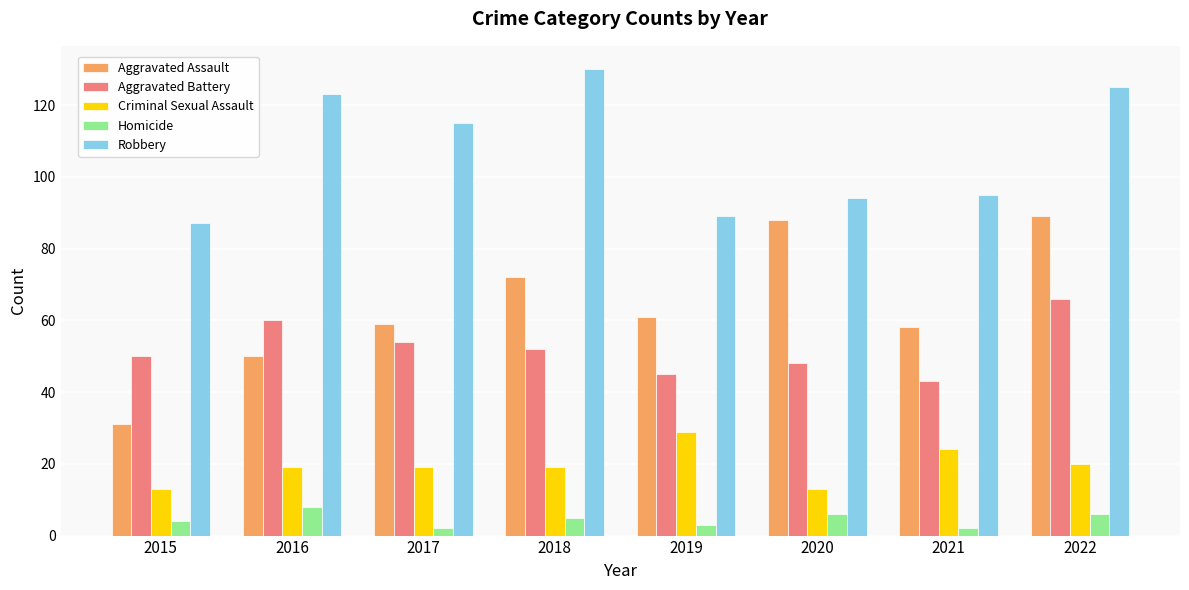

What is the total value across all series at 2018?

278